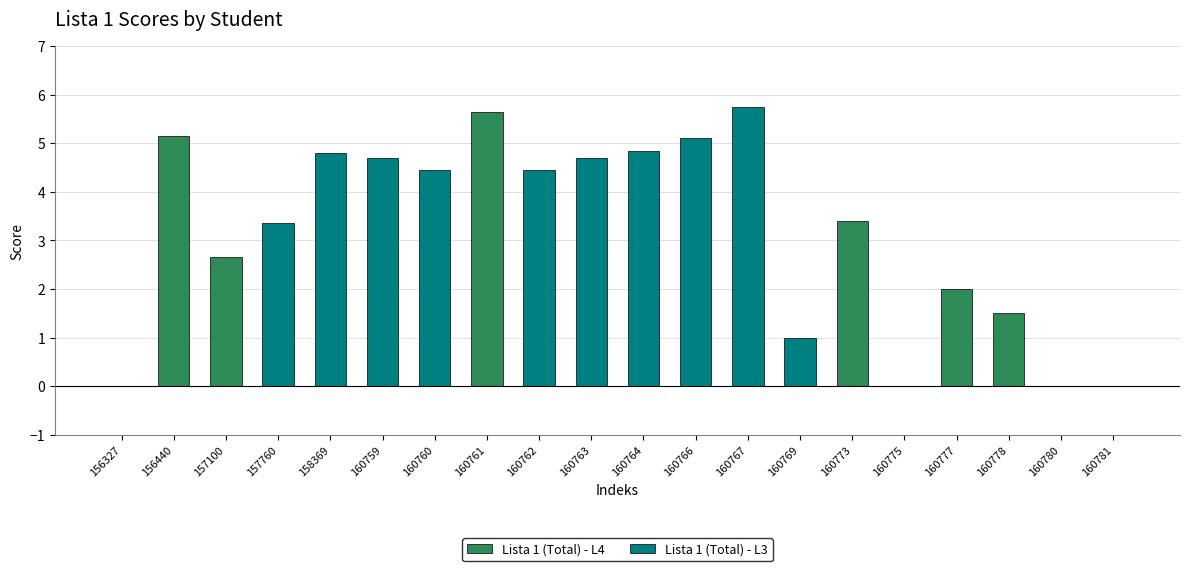

How many positive values are there?

16